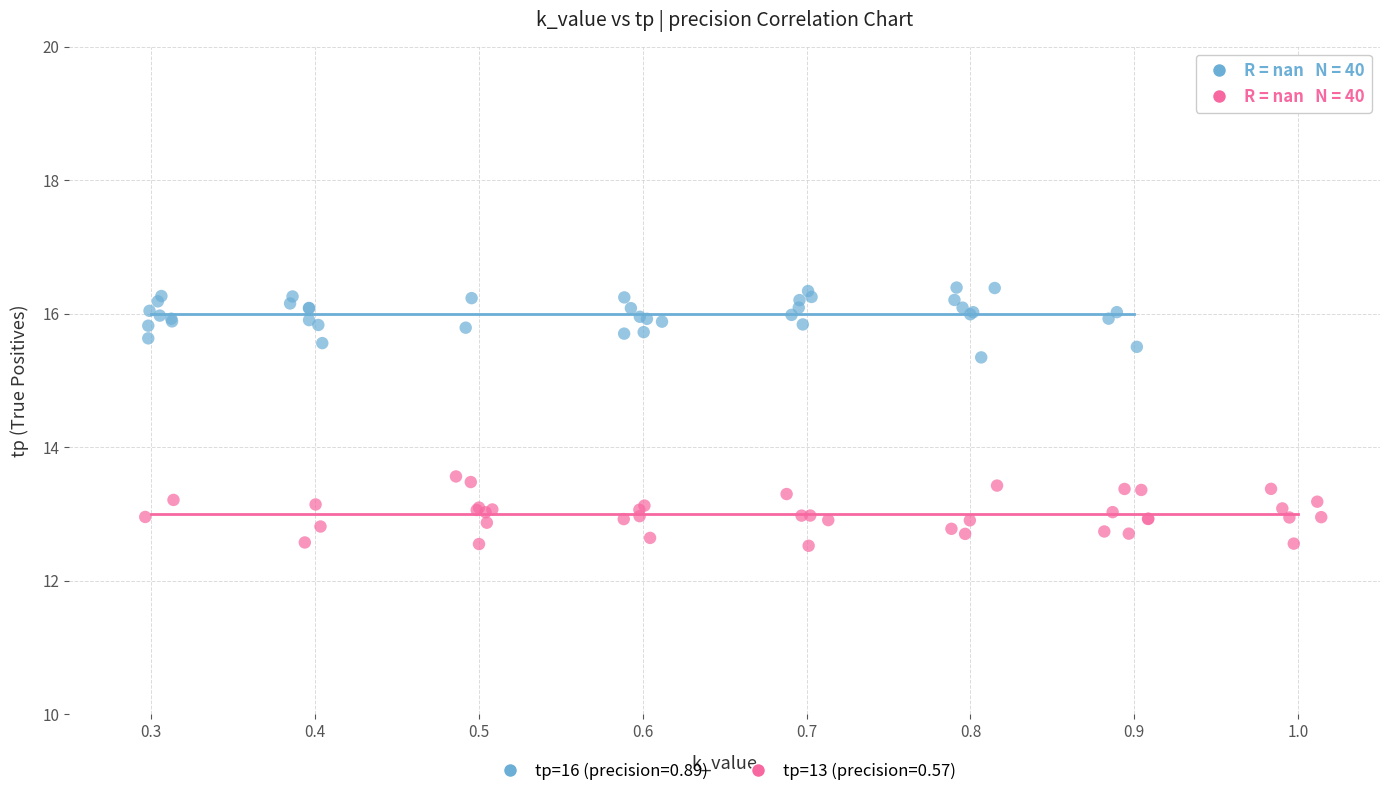

What are all the series names shown in the legend?

tp=16 (precision=0.89), tp=13 (precision=0.57)